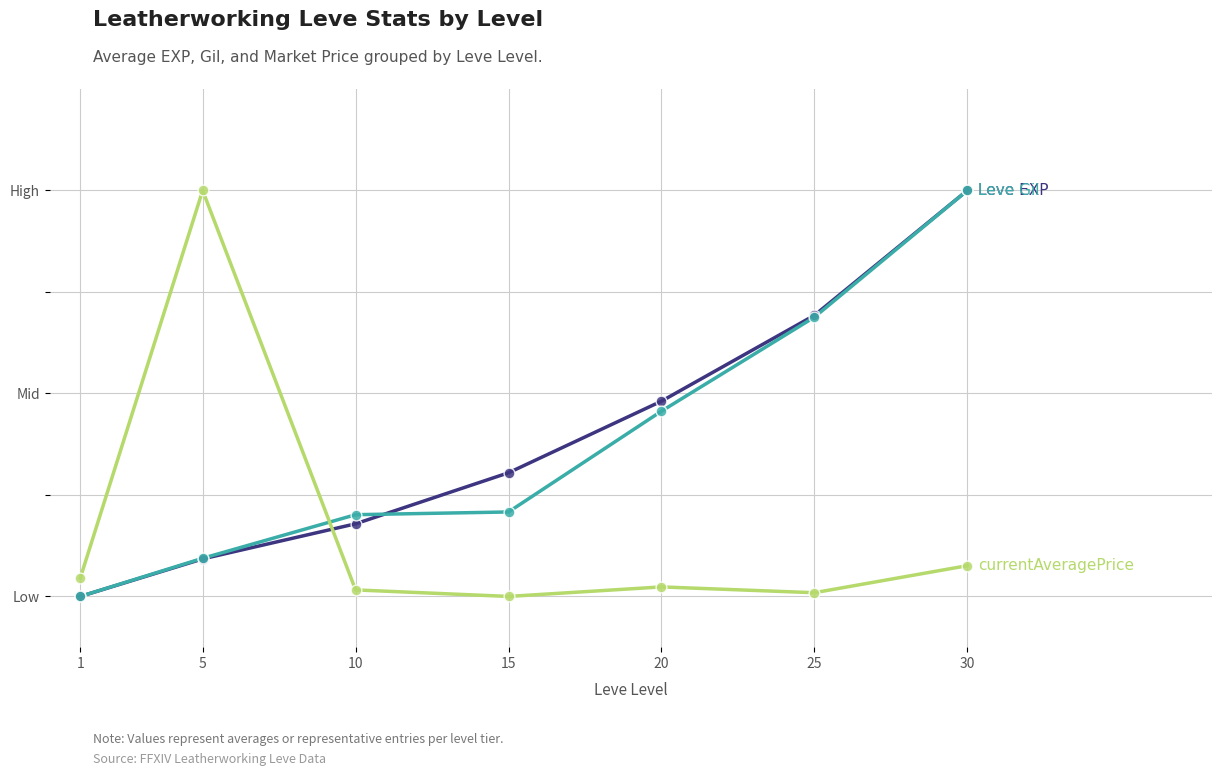

Does the chart have visible grid lines?

Yes